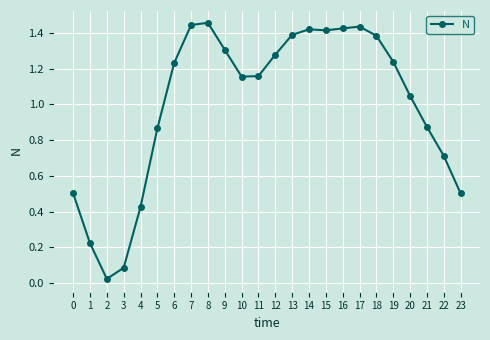

True or false: the data has more than 0 interior local peaks.

True